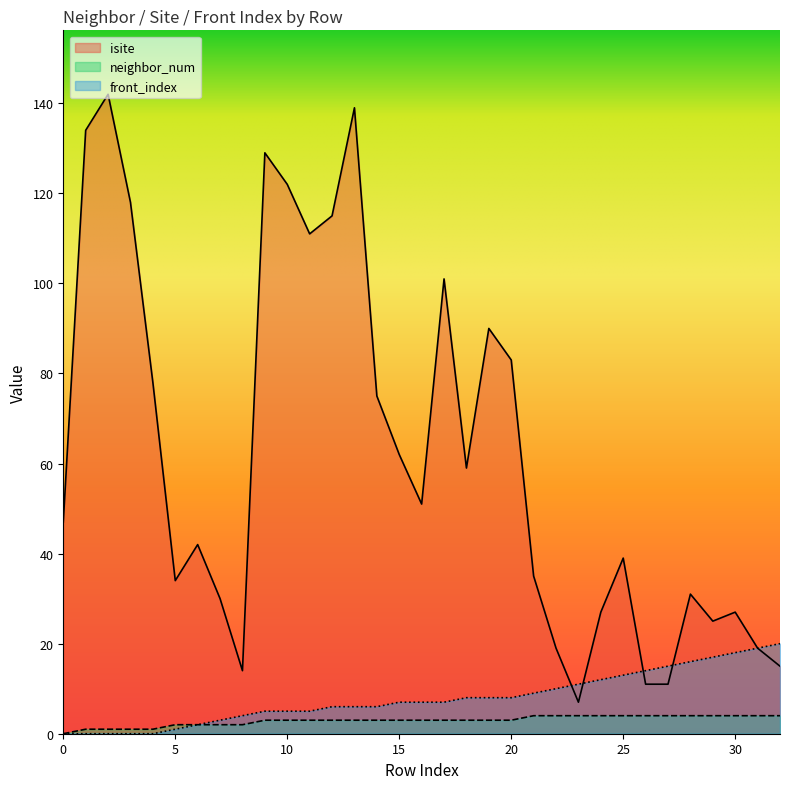

How many positive values does the front_index series have?

28